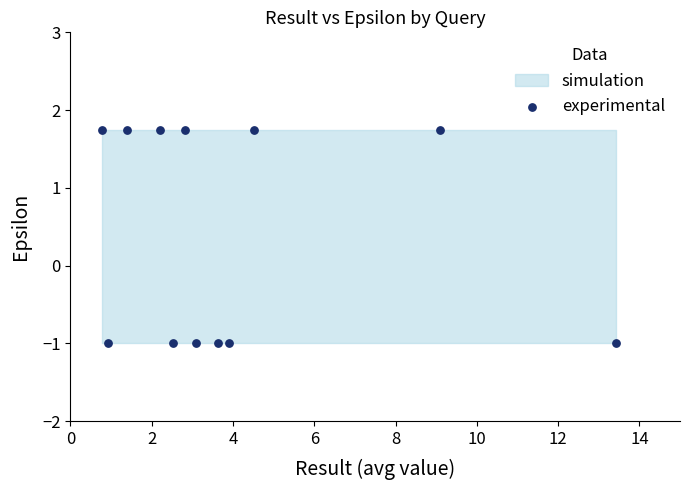

What is the range of X values (max minus min)?

12.7